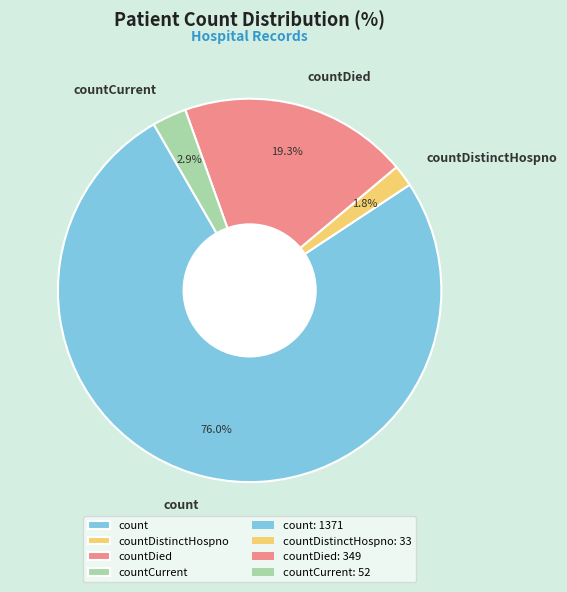

Rank the categories by value from lowest to highest.

countDistinctHospno, countCurrent, countDied, count